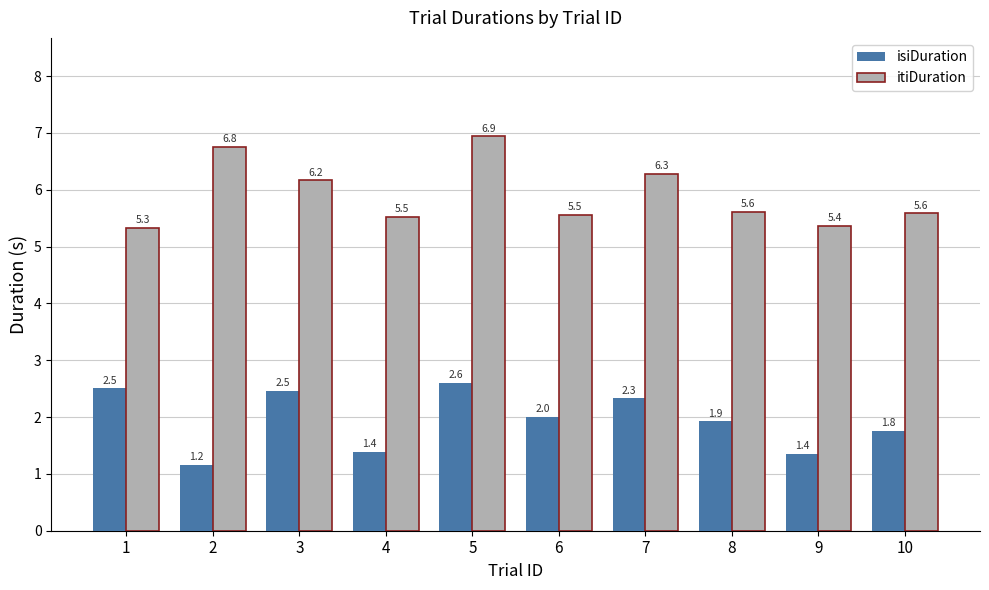

Rank the series at 6 from lowest to highest value.

isiDuration, itiDuration